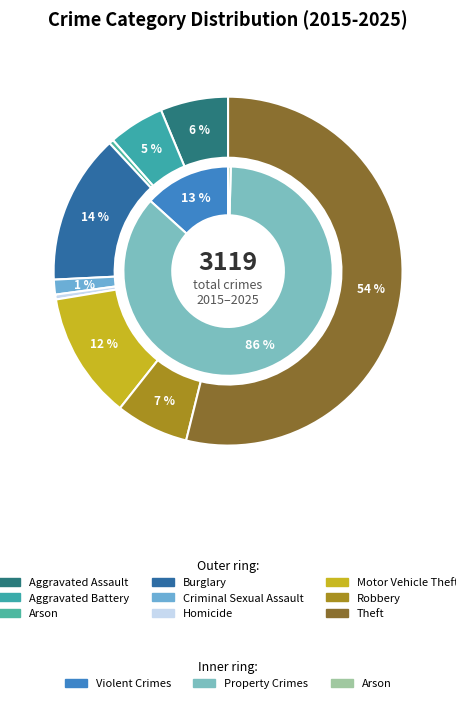

Rank the categories by value from highest to lowest.

Theft, Burglary, Motor Vehicle Theft, Robbery, Aggravated Assault, Aggravated Battery, Criminal Sexual Assault, Homicide, Arson